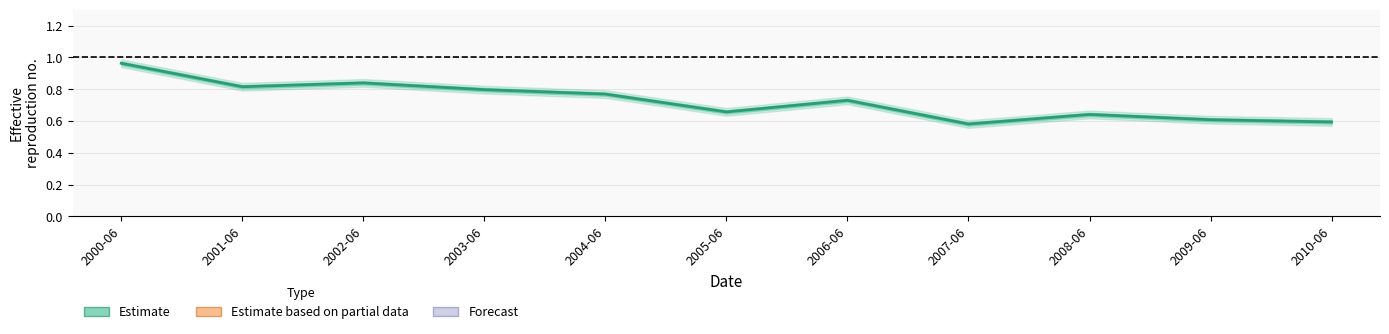

How many lines are shown in the chart?

1